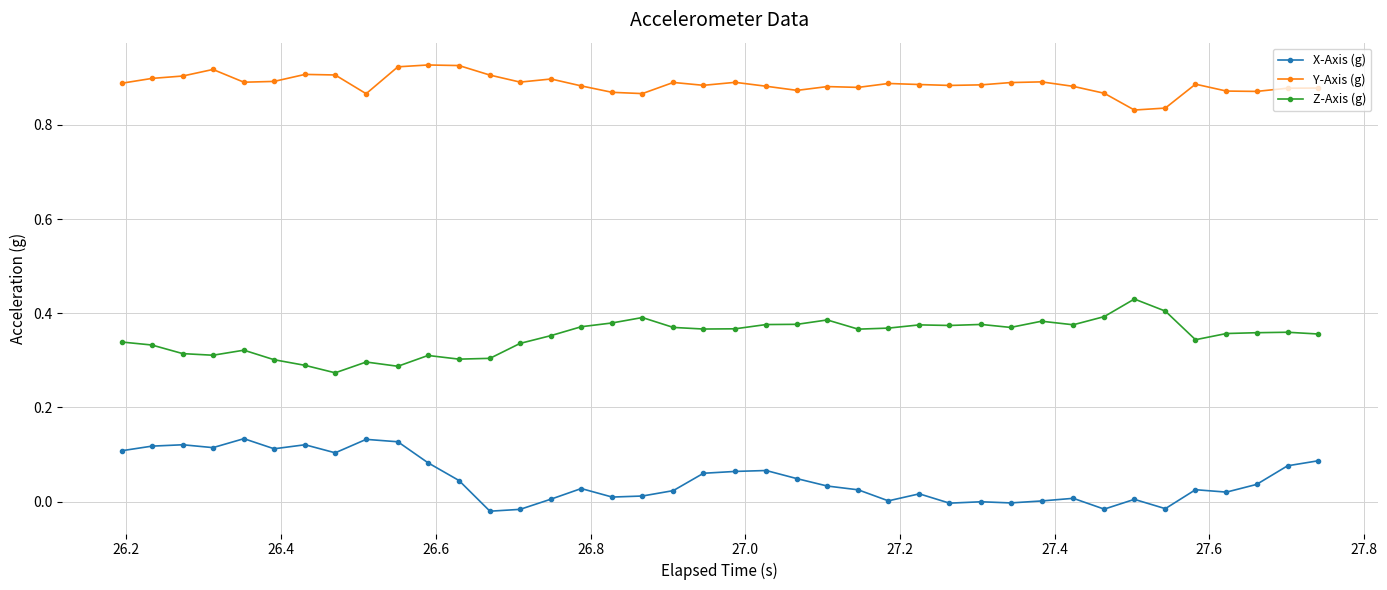

True or false: X-Axis (g) has more than 1 interior local peaks.

True